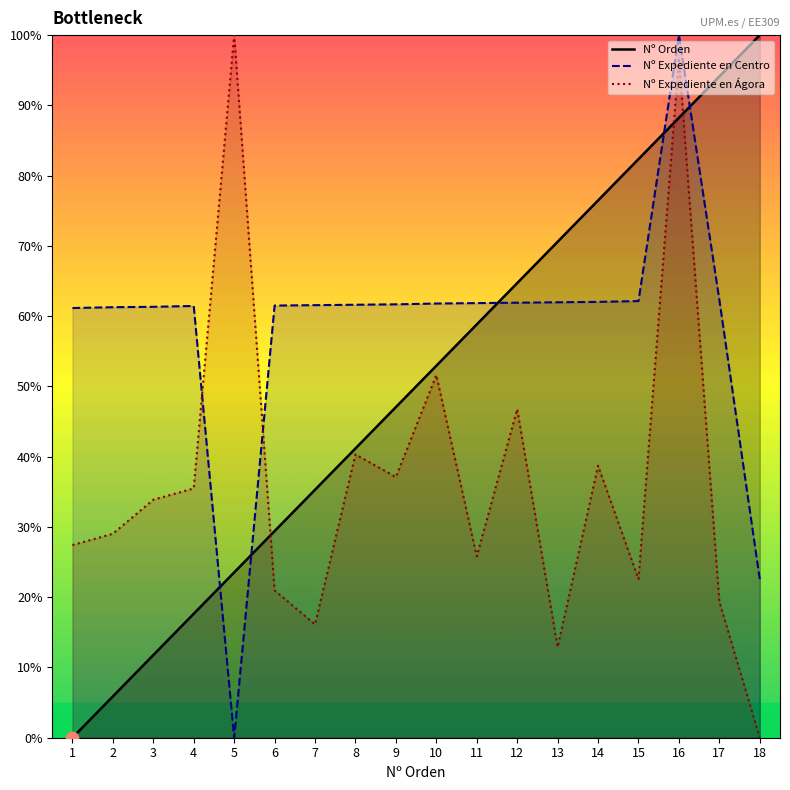

What is the total value across all series at 8?

143.1